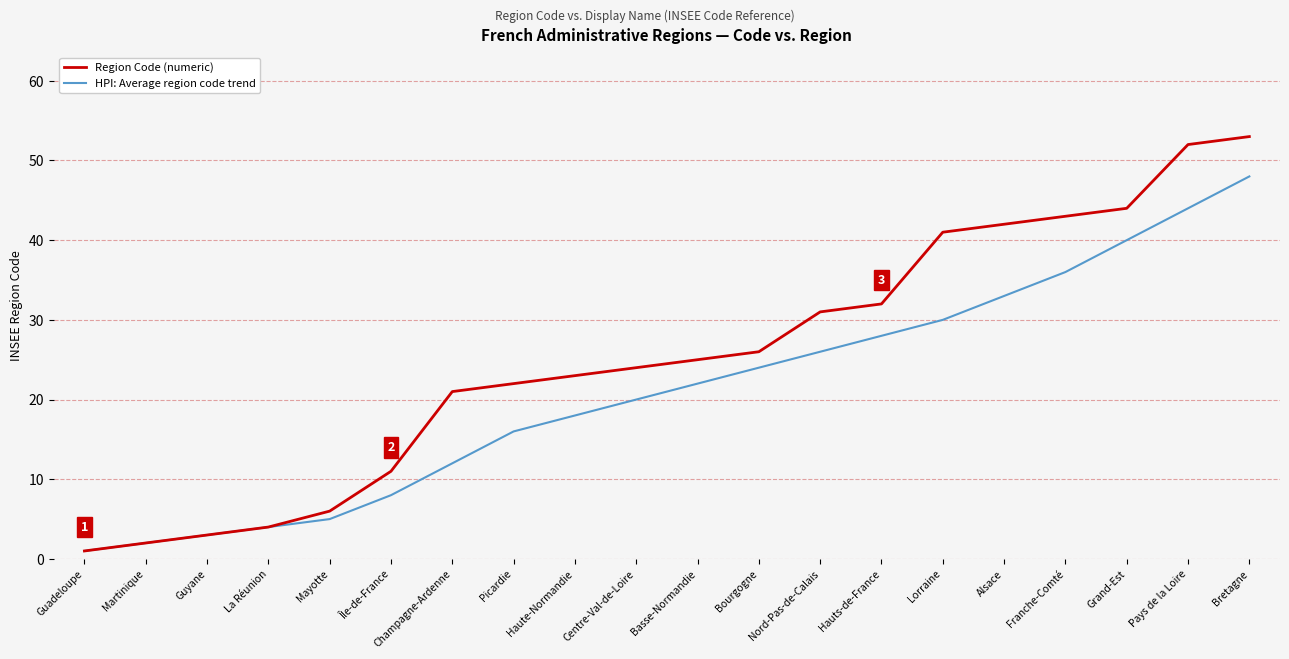

Is it true that Region Code (numeric) equals 49 at Hauts-de-France?

False